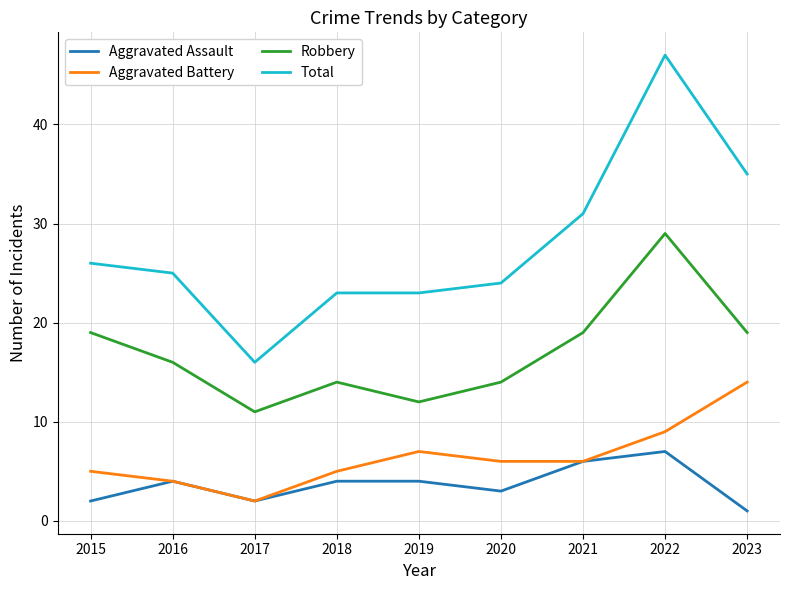

Does the chart have visible grid lines?

Yes